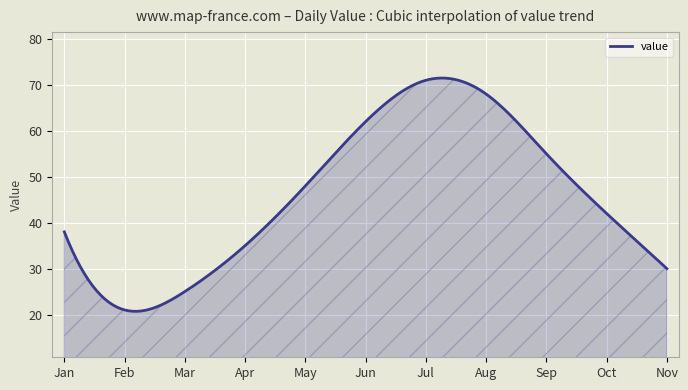

What is the difference between the maximum and minimum values?

50.8